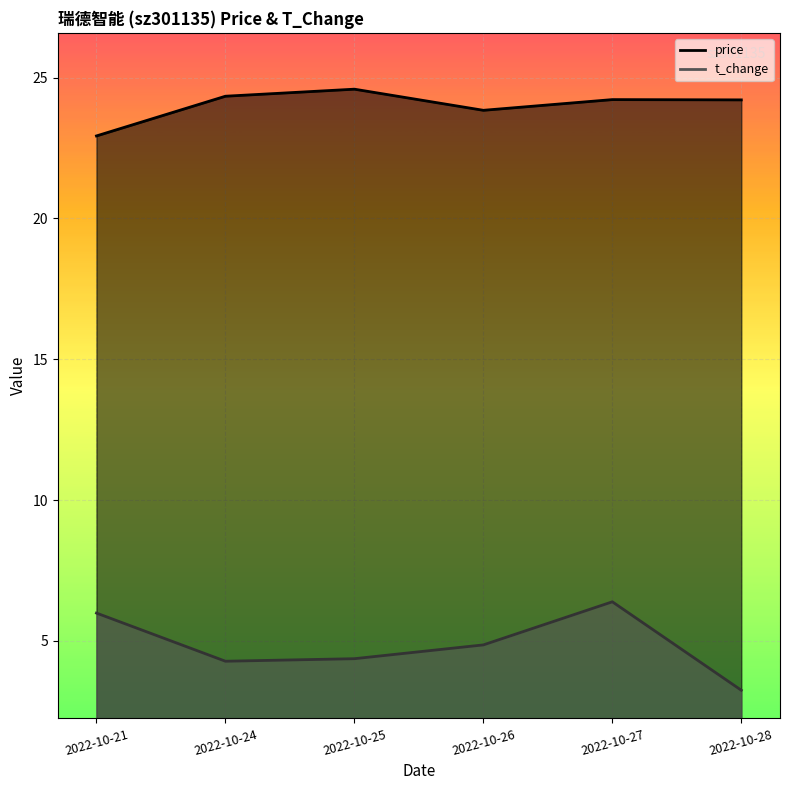

What is the difference between the second highest and second lowest values in the price series?

0.5